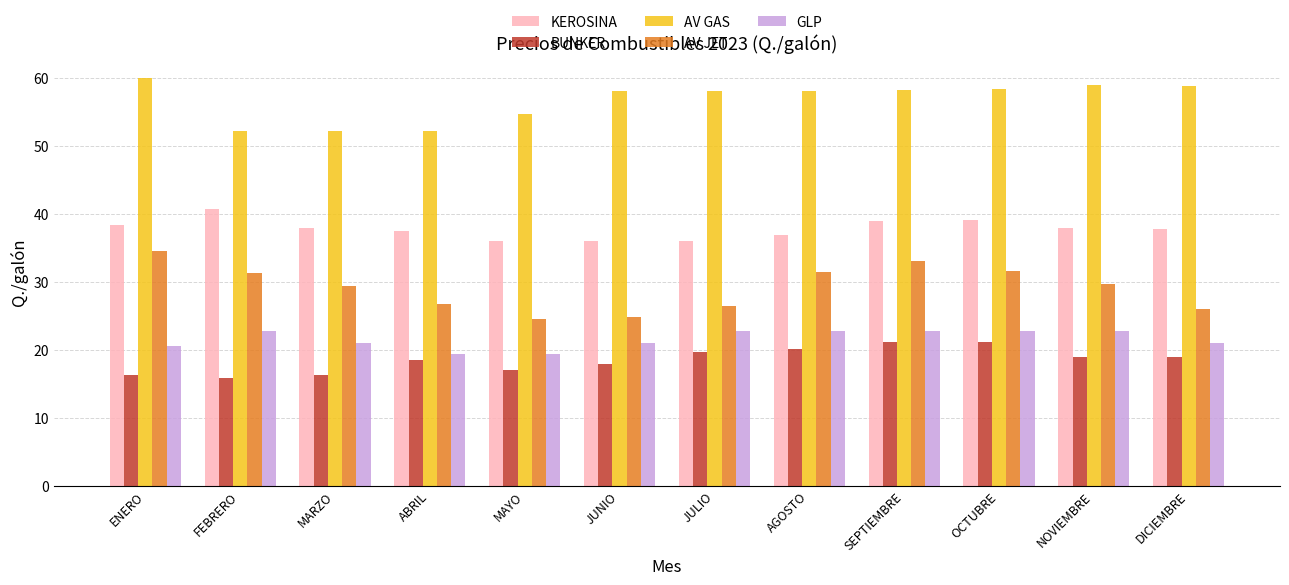

How many data points in GLP are above 22?

6